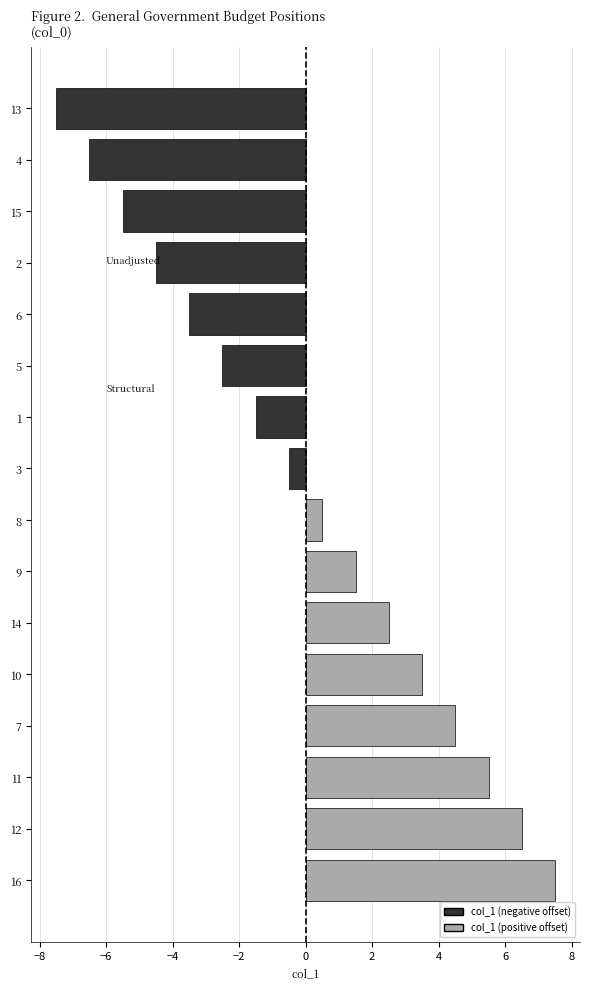

Reading top to bottom, transcribe all the data shown in this chart.

-7.5	-6.5	-5.5	-4.5	-3.5	-2.5	-1.5	-0.5	0.5	1.5	2.5	3.5	4.5	5.5	6.5	7.5